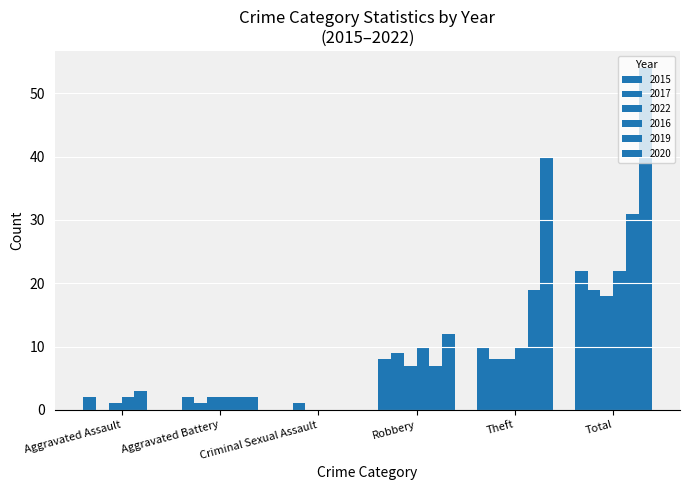

Which label corresponds to the largest value in the chart?

Total